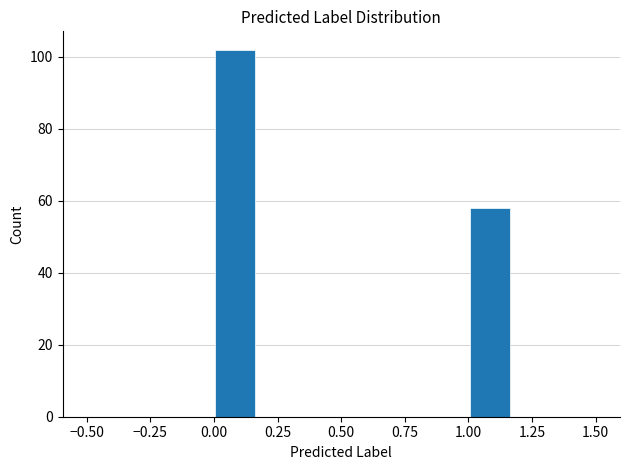

Around what value on the x-axis is the tallest bar? Give the approximate position of its centre, as read against the axis.

0.10